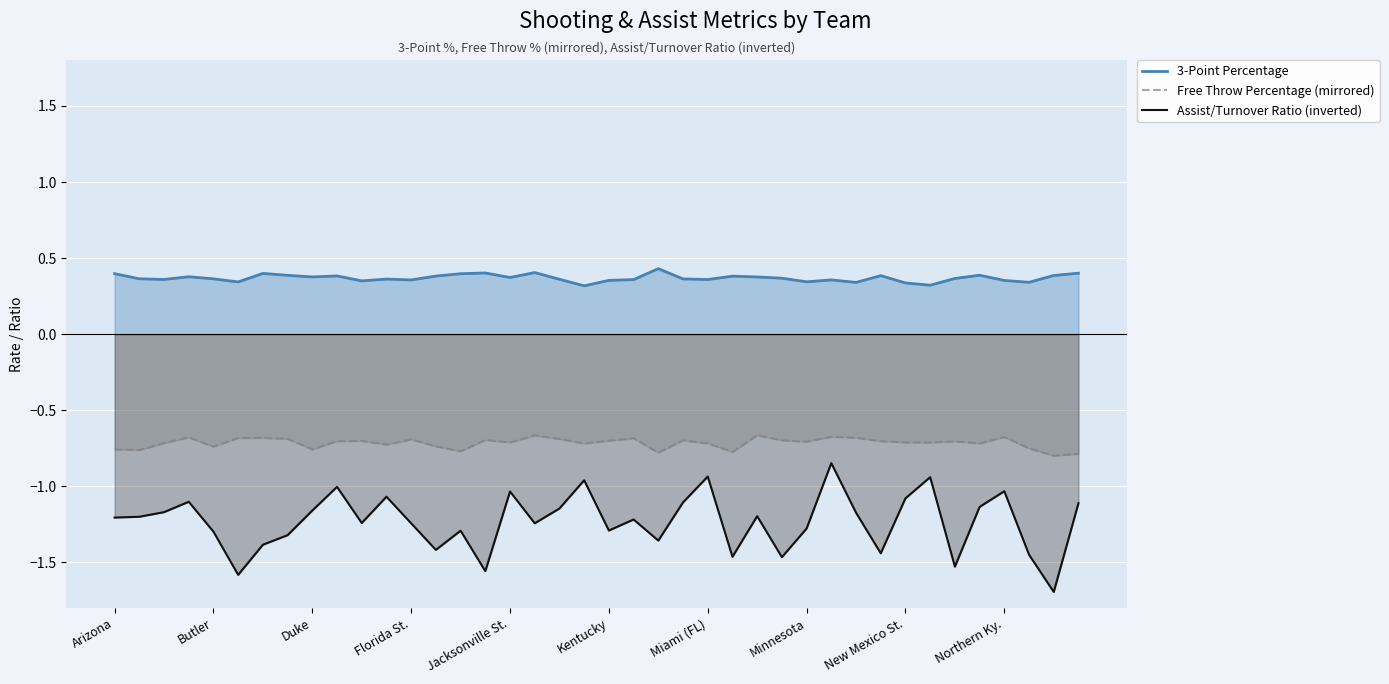

What is the lowest value of the Assist/Turnover Ratio (inverted) series?

-1.7